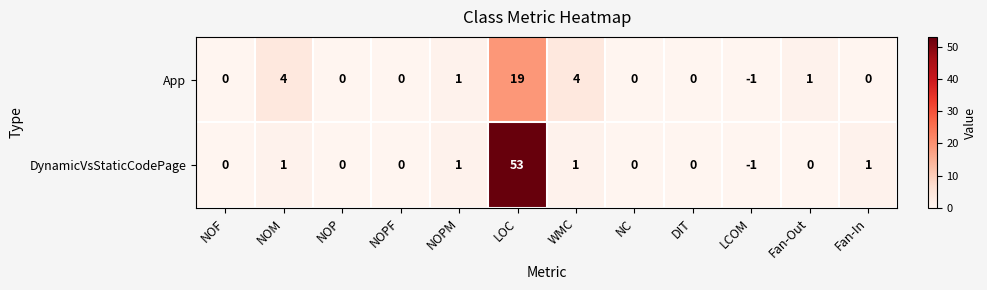

Reading left to right, list all the values displayed in this chart.

App: 0	4	0	0	1	19	4	0	0	-1	1	0
DynamicVsStaticCodePage: 0	1	0	0	1	53	1	0	0	-1	0	1